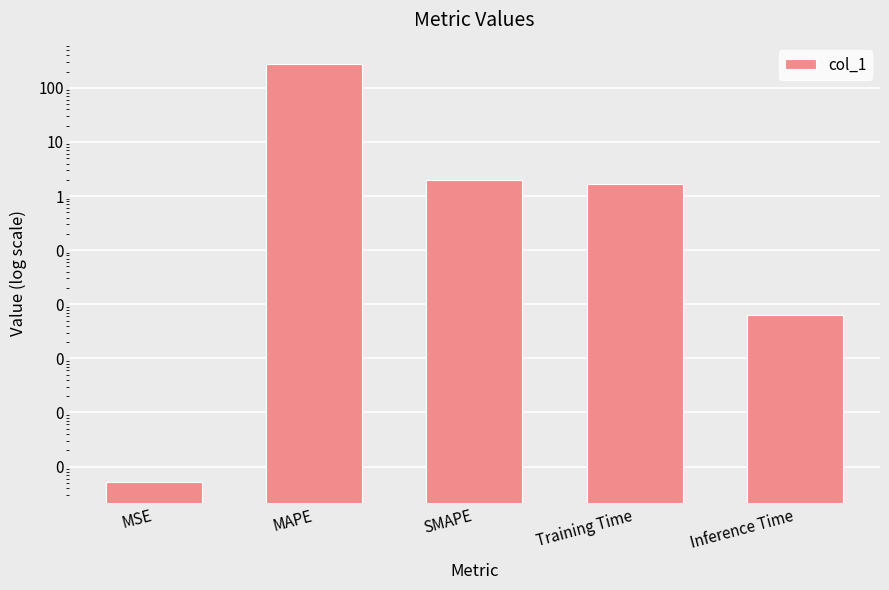

What is the average value?

57.0